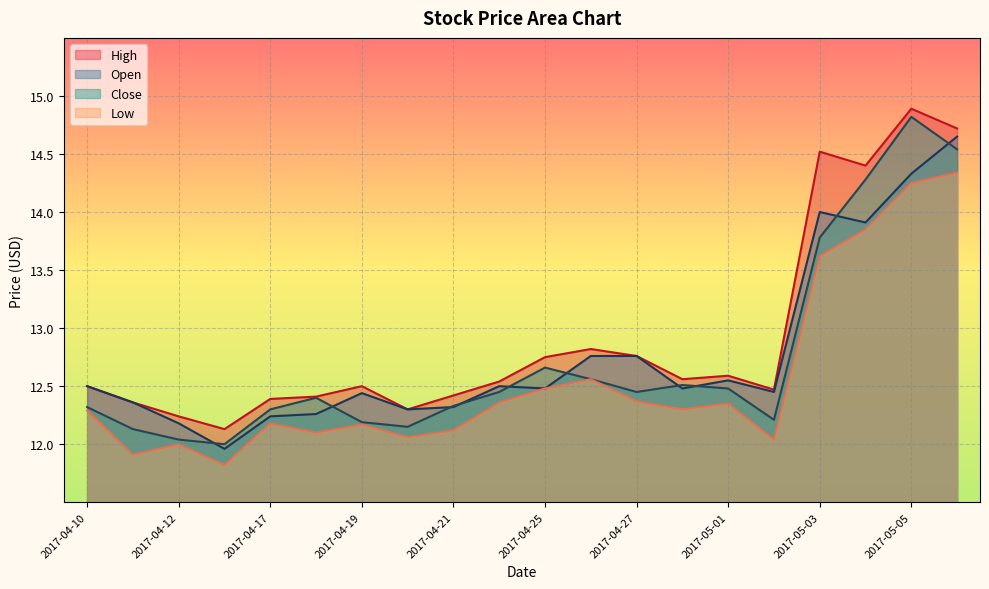

How many intersections are there between Open and Close?

10